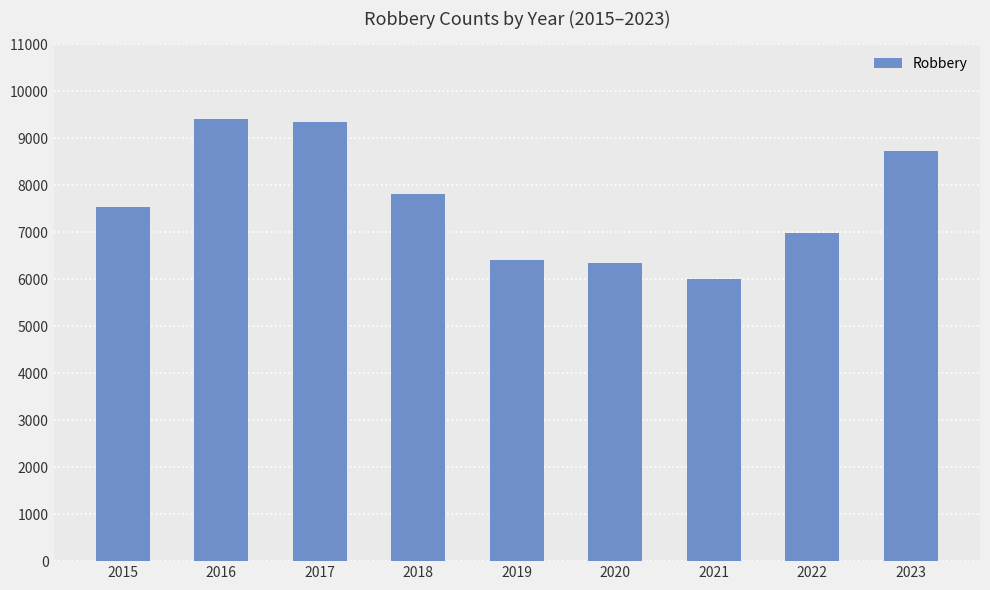

Are the bars horizontal?

No